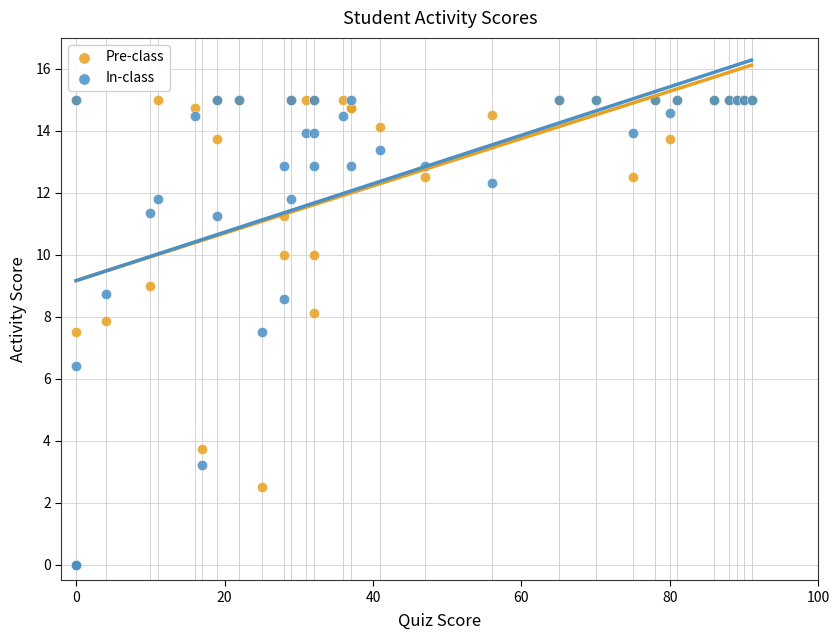

What are all the series names shown in the legend?

Pre-class, In-class